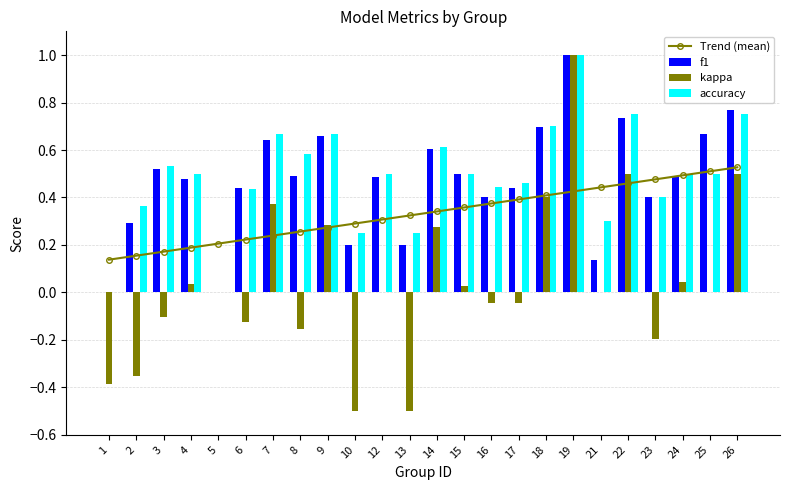

What is the value of the accuracy bar at the 16th from the left?

0.5